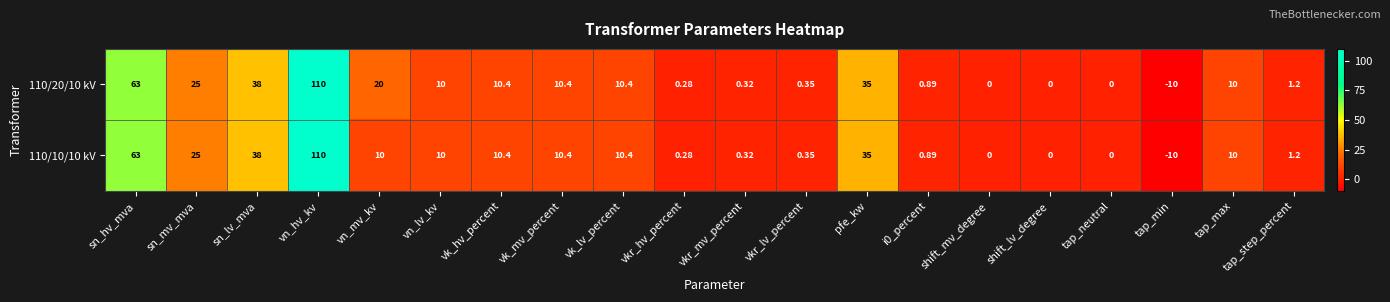

Is the value of 110/20/10 kV at vkr_lv_percent greater than the value of 110/10/10 kV at vn_hv_kv?

No